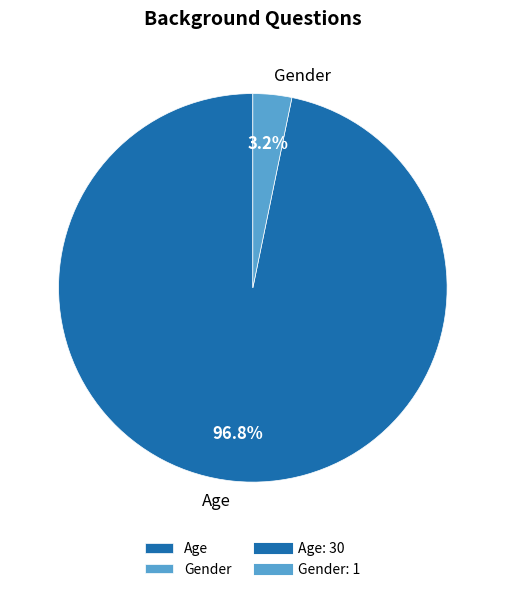

To the nearest percent, what is the average slice percentage?

50%